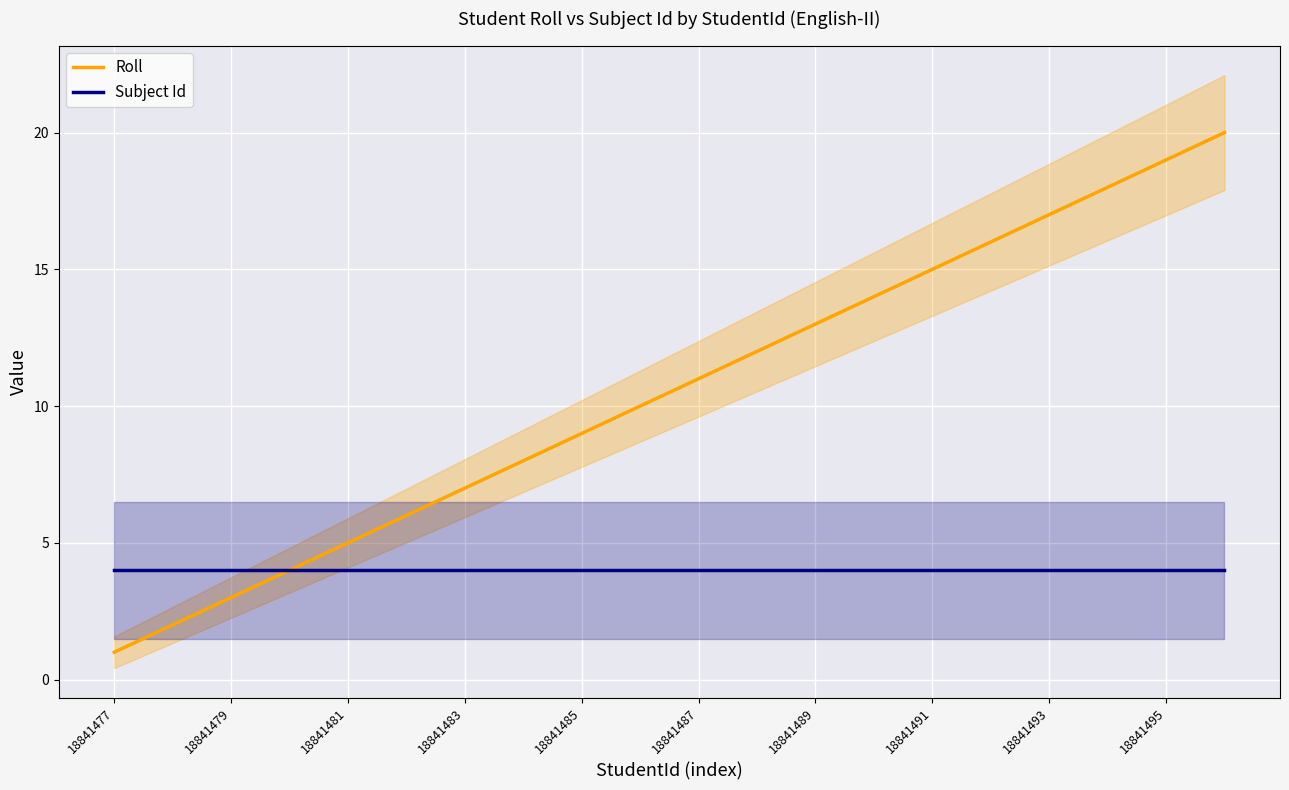

At which label does Subject Id reach its minimum?

18841477